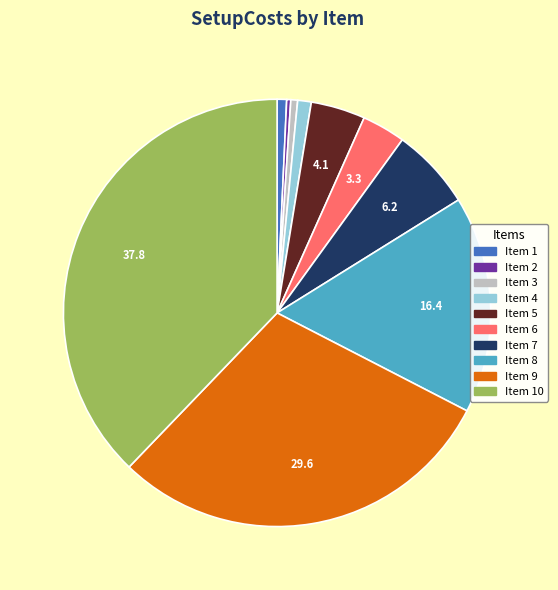

Is there a majority slice in this chart?

No